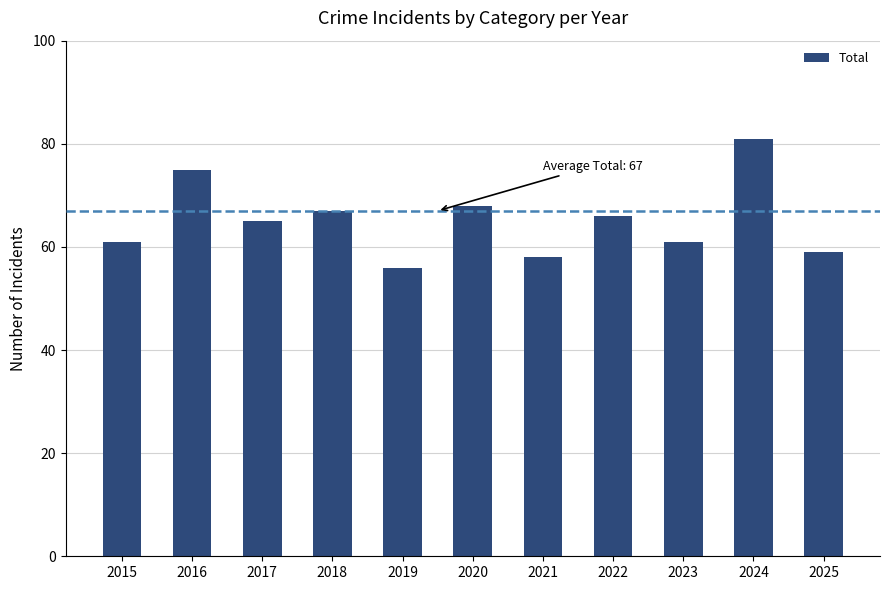

What is the approximate value at 2024, to the nearest 10?

80